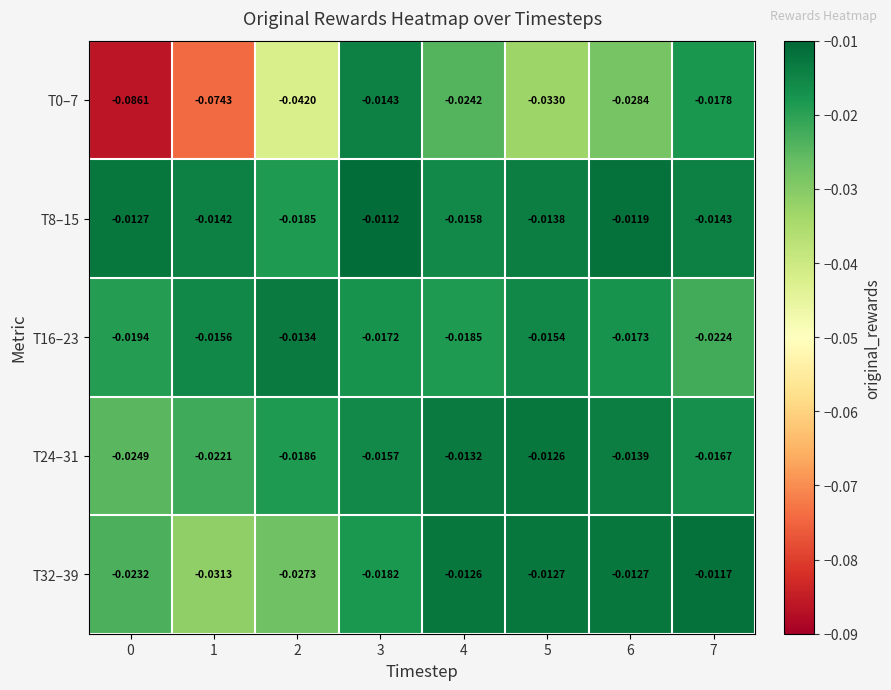

Is the value of T0–7 at 2 greater than the value of T24–31 at 5?

No